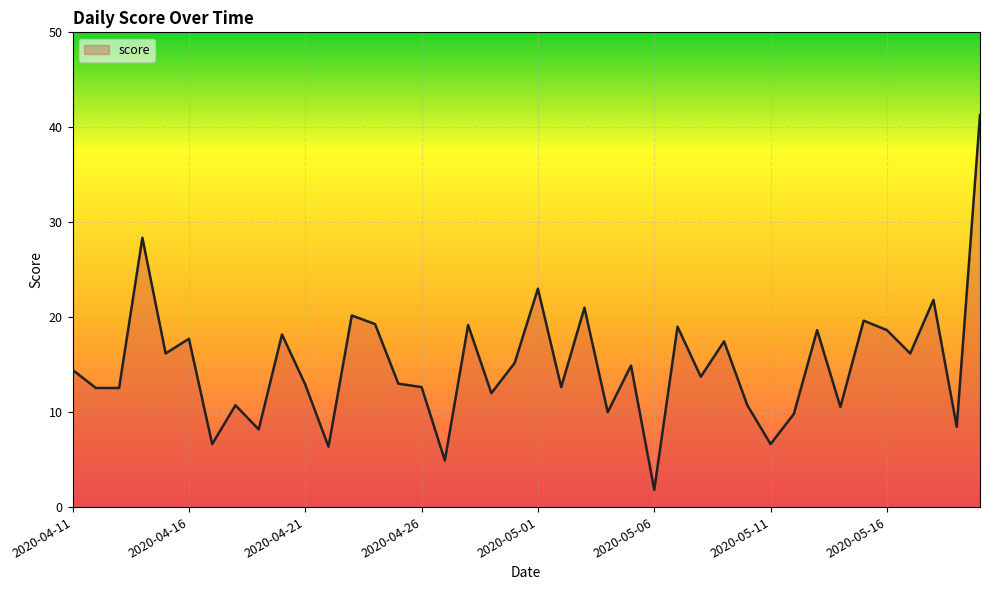

What is the minimum value shown in the chart?

1.8